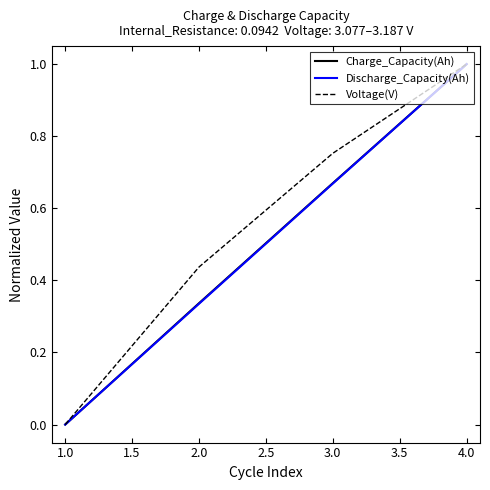

Which series changed the most between 2.0 and 4.0?

Discharge_Capacity(Ah)